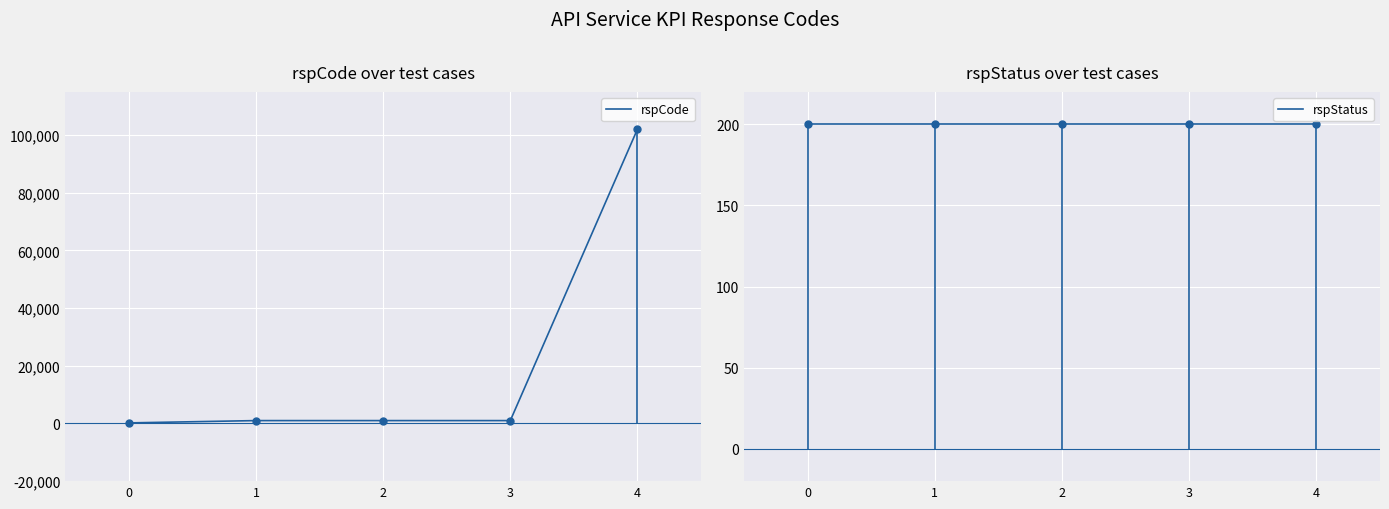

At how many categories does at least one series exceed 101035?

1